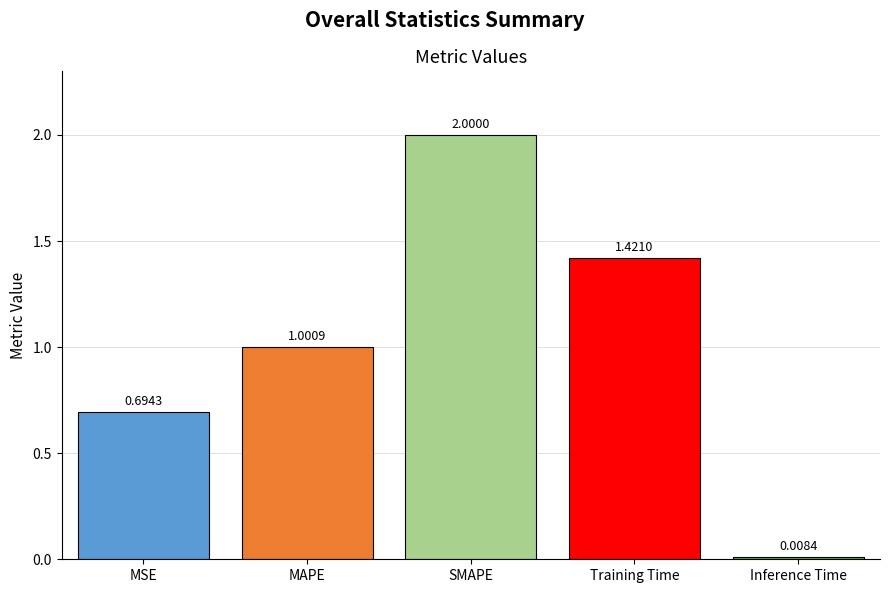

Is it true that the value at Training Time is 0.4?

False